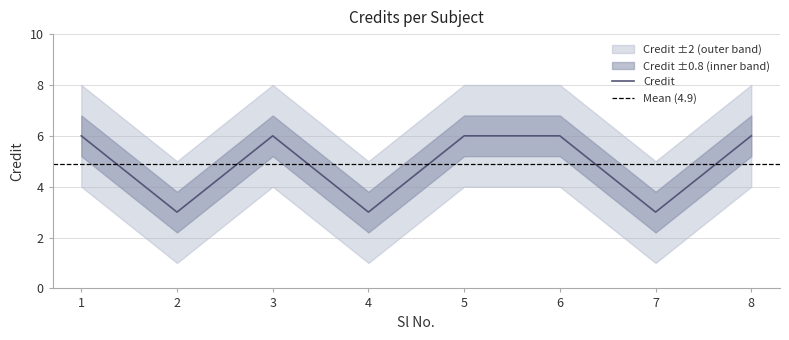

What is the approximate value at 4?

3